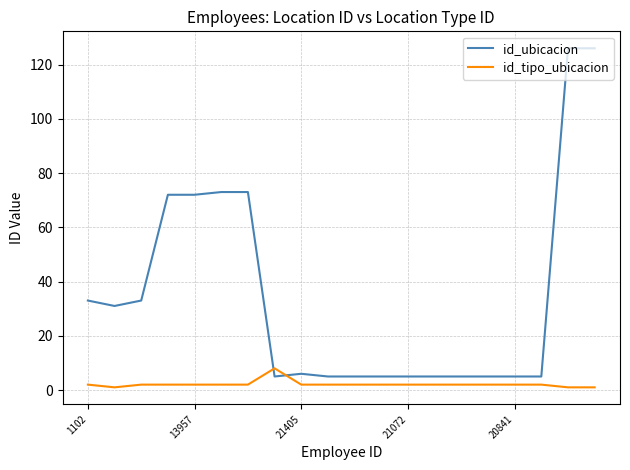

Reading left to right, extract all data points from this chart.

id_ubicacion: 33	31	33	72	72	73	73	5	6	5	5	5	5	5	5	5	5	5	126	126
id_tipo_ubicacion: 2	1	2	2	2	2	2	8	2	2	2	2	2	2	2	2	2	2	1	1